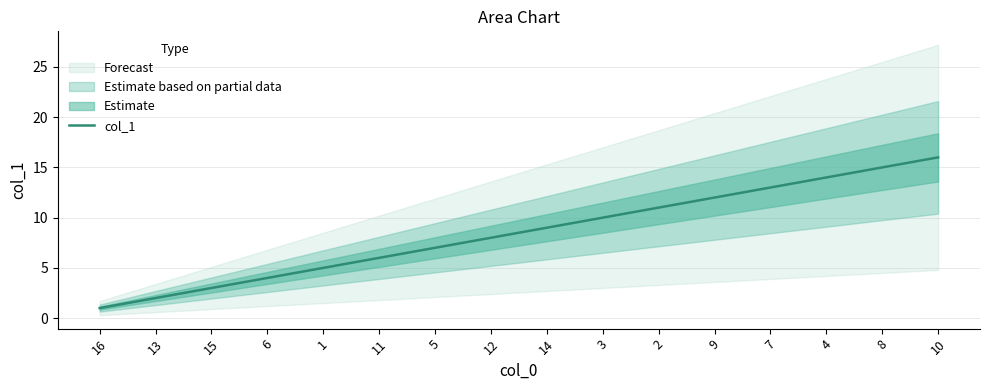

The value at 5 is 4. True or false?

False